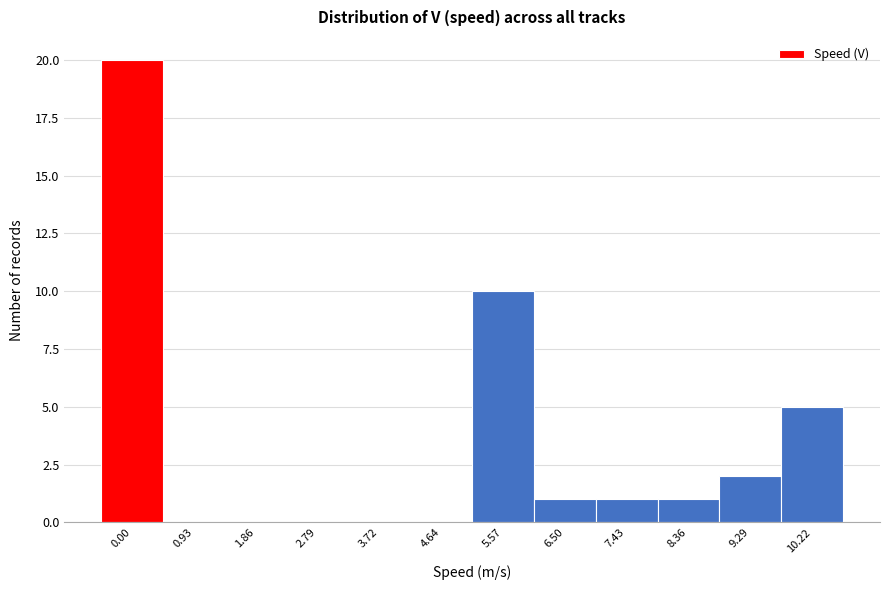

Reading right to left, what are all the values shown in this chart?

10.22=5	9.29=2	8.36=1	7.43=1	6.50=1	5.57=10	4.64=0	3.72=0	2.79=0	1.86=0	0.93=0	0.00=20